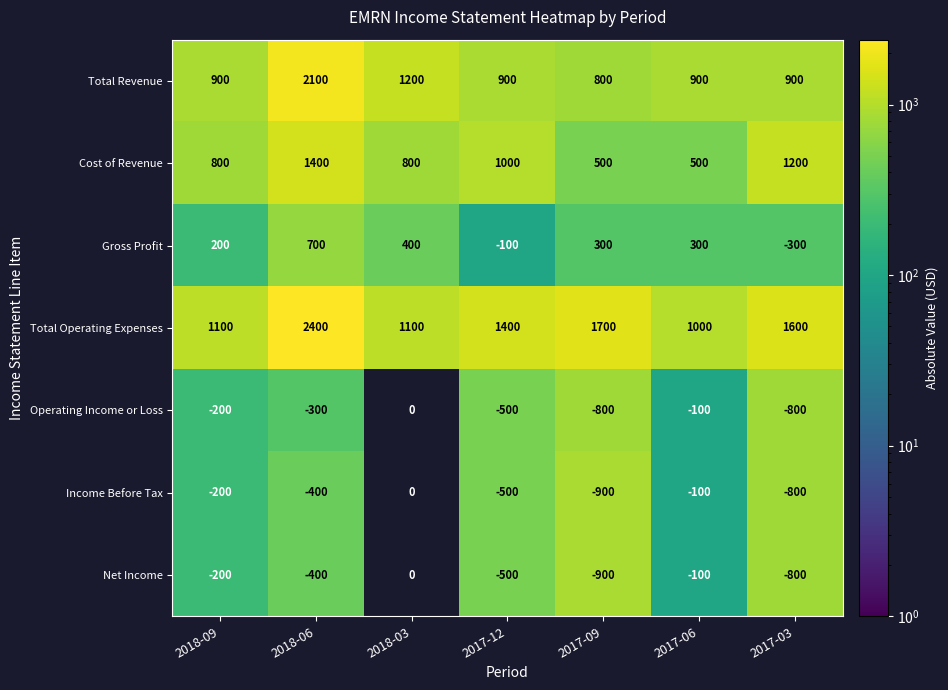

What is the sum of the Cost of Revenue values at 2018-09 and 2017-09?

1300